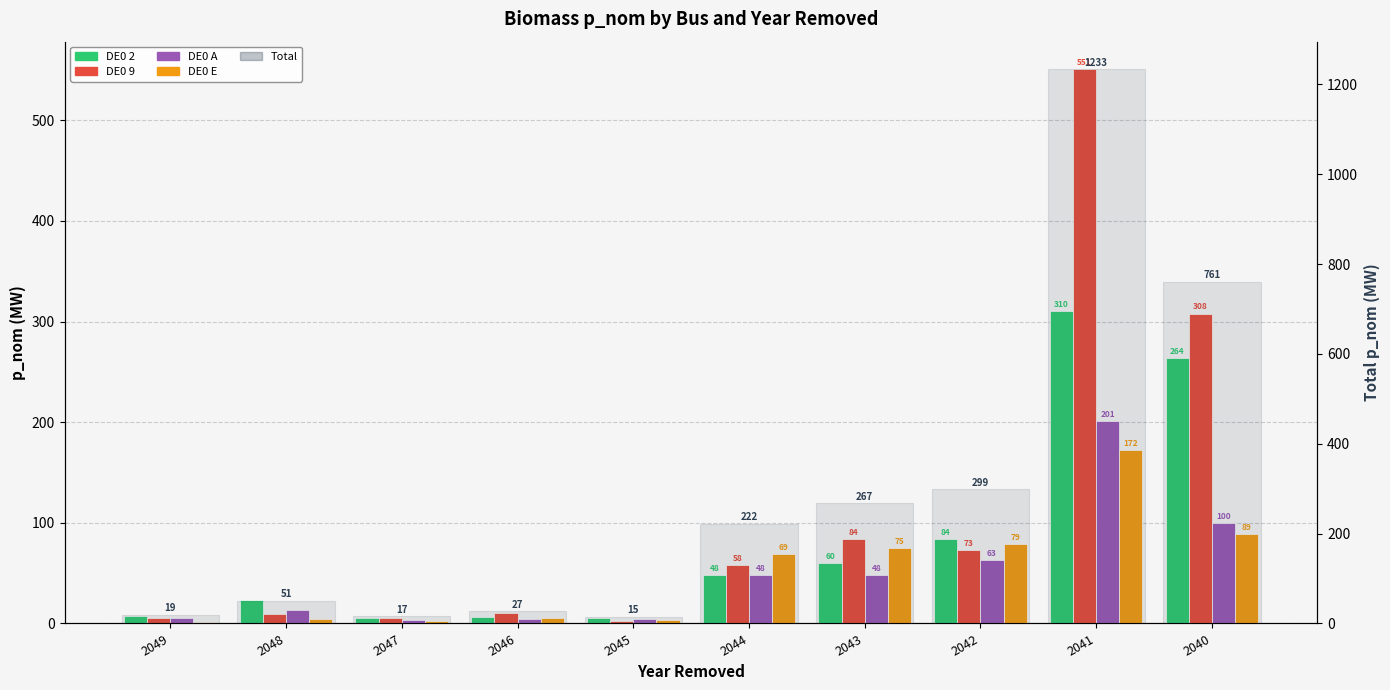

Does the chart contain any negative values?

No